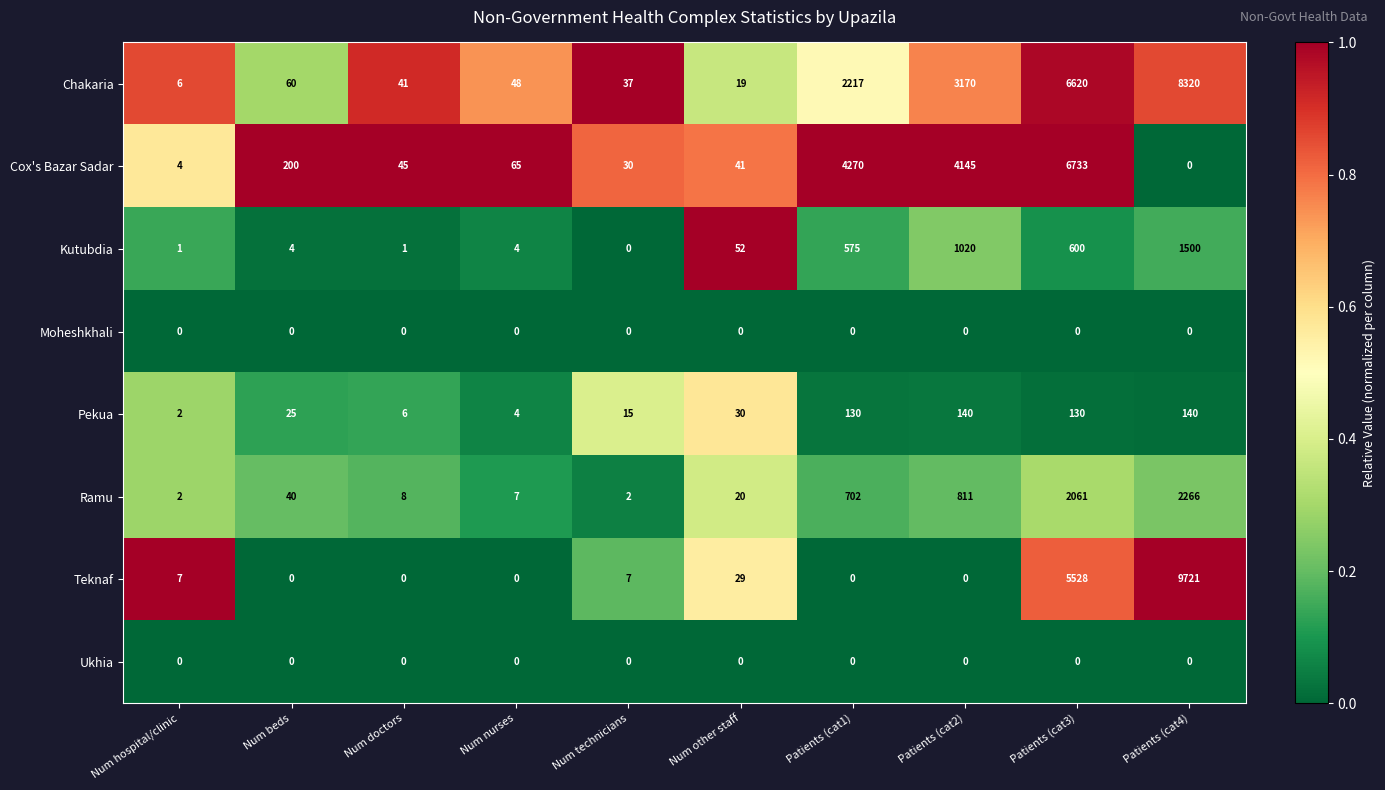

What is the maximum value for Chakaria?

8320